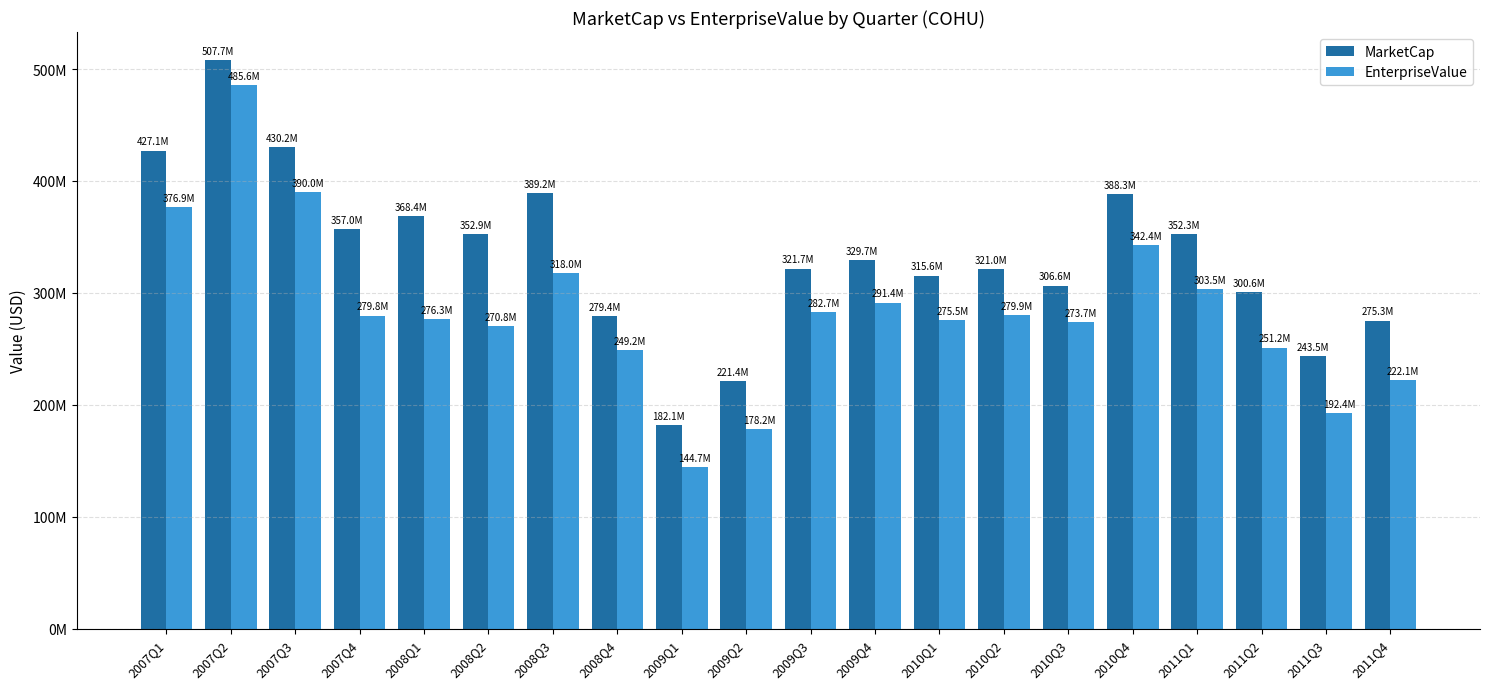

What position from the right is 2008Q3?

14